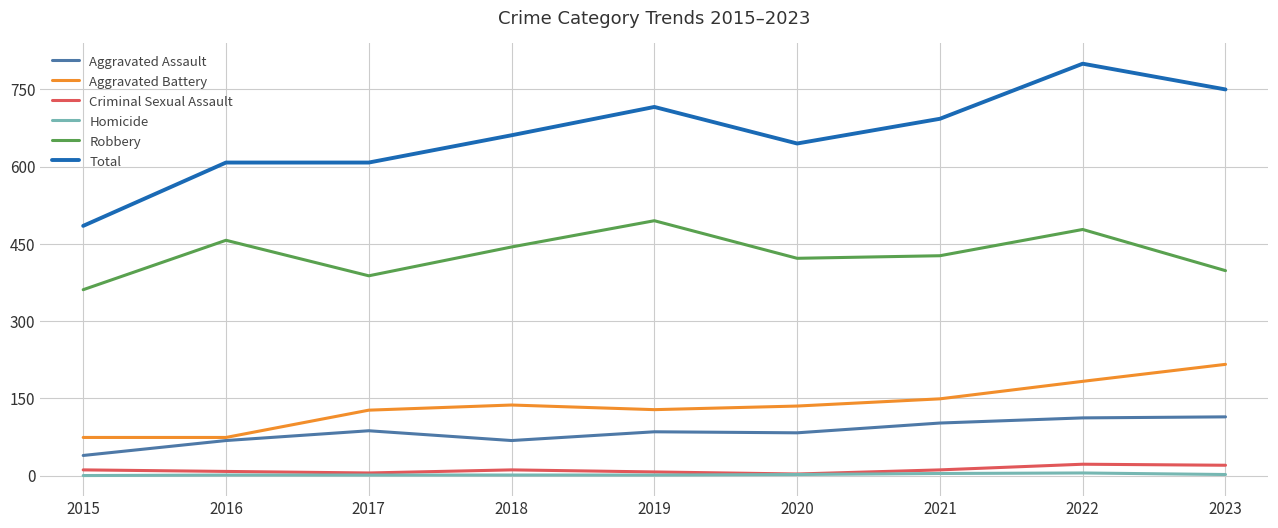

True or false: Robbery and Homicide cross at least once.

False